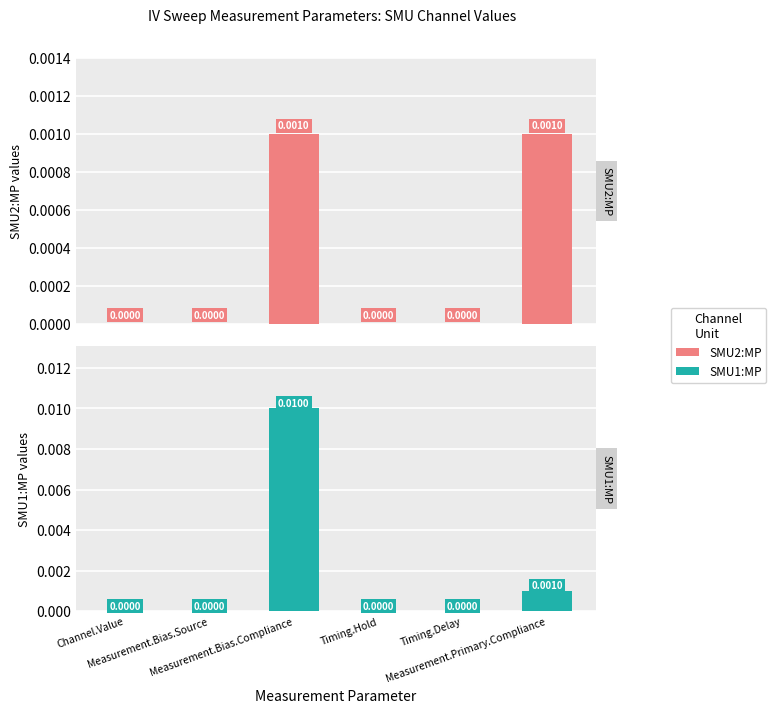

At how many categories does at least one series exceed 0?

2